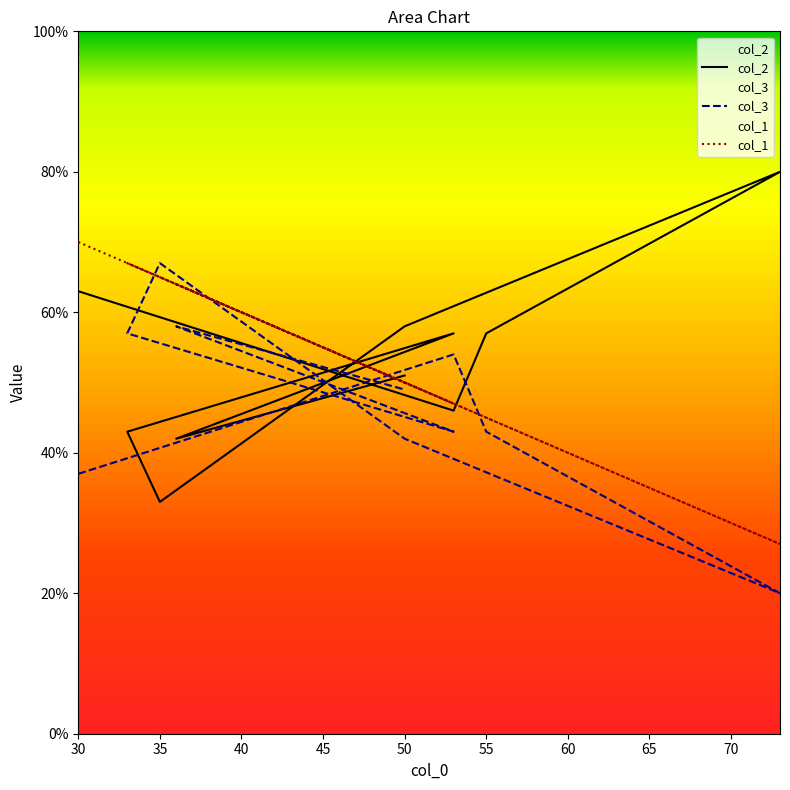

How many lines are shown in the chart?

3